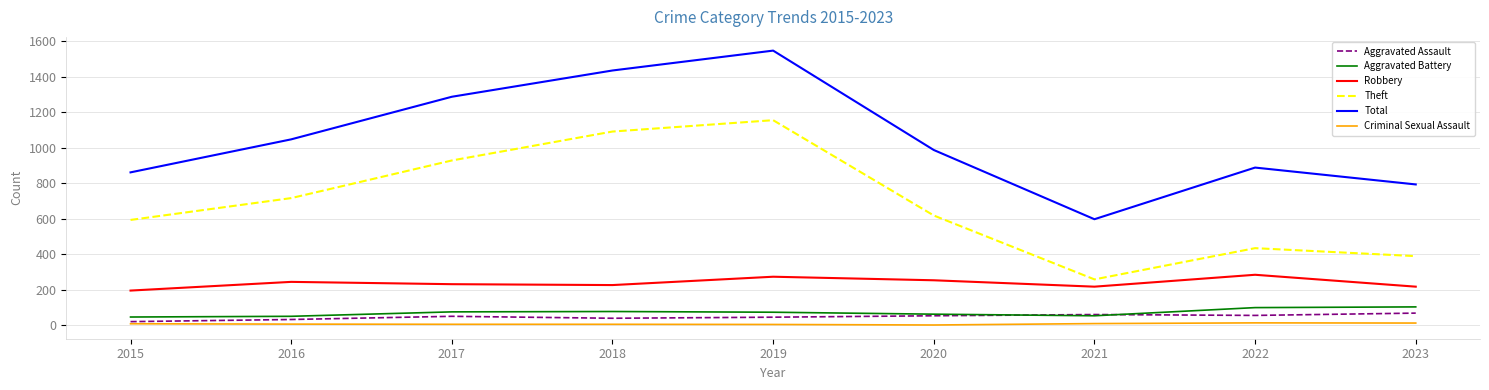

True or false: Criminal Sexual Assault has a value of 5 at 2016.

True